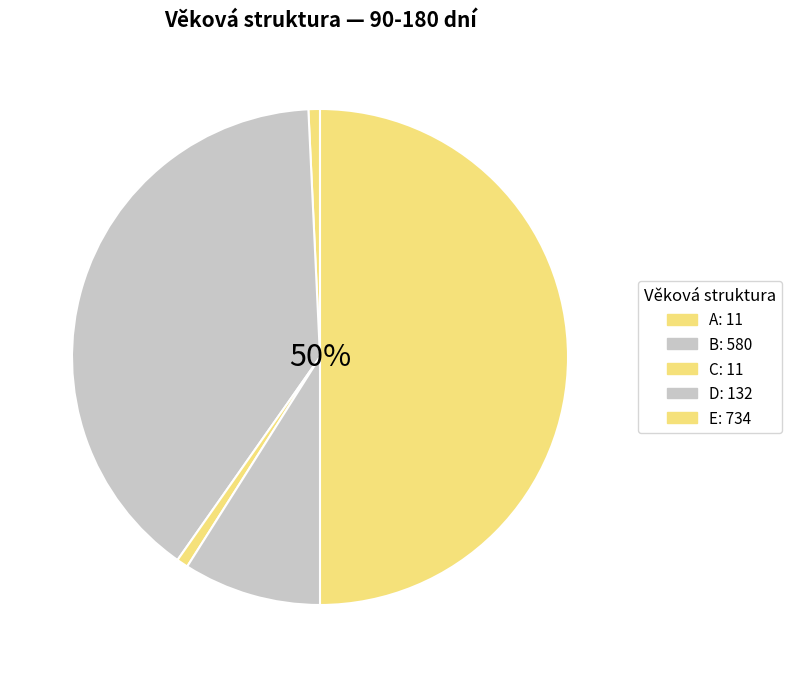

To the nearest percent, what is the average slice percentage?

20%